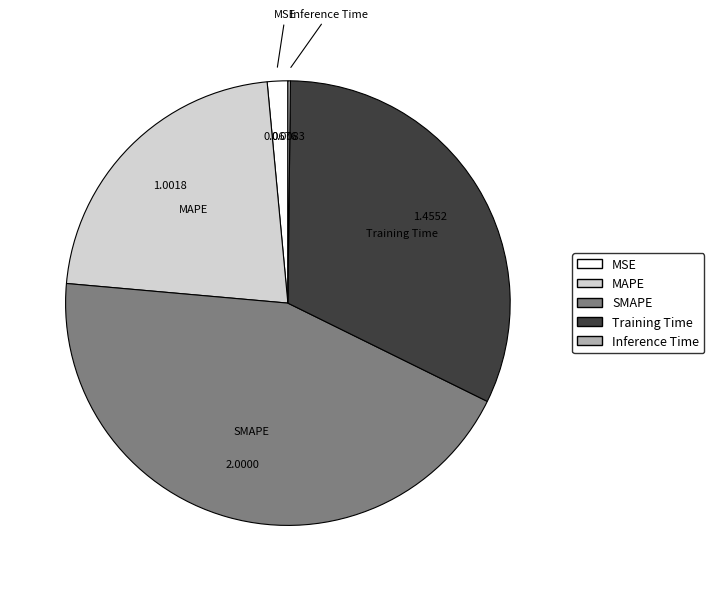

Which slice is the largest?

SMAPE